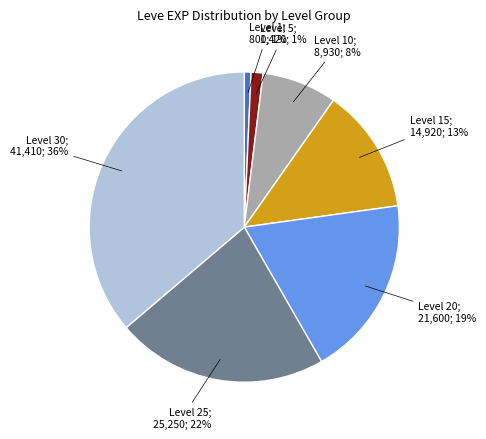

Does any single category account for the majority?

No